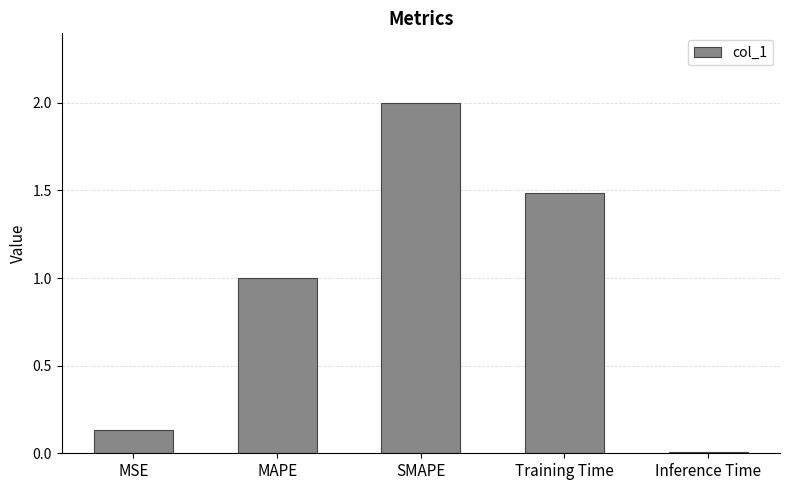

Between MAPE and Training Time, which is larger?

Training Time